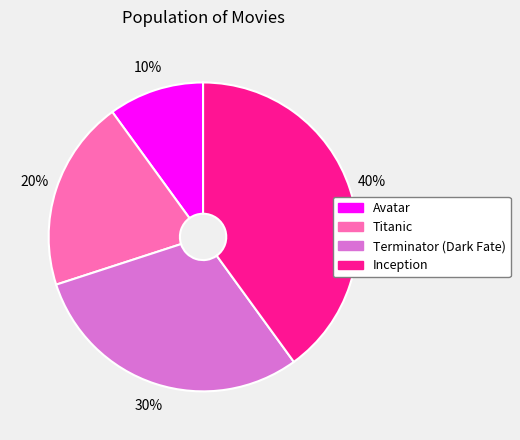

The Titanic slice represents 20% of the pie. True or false?

True